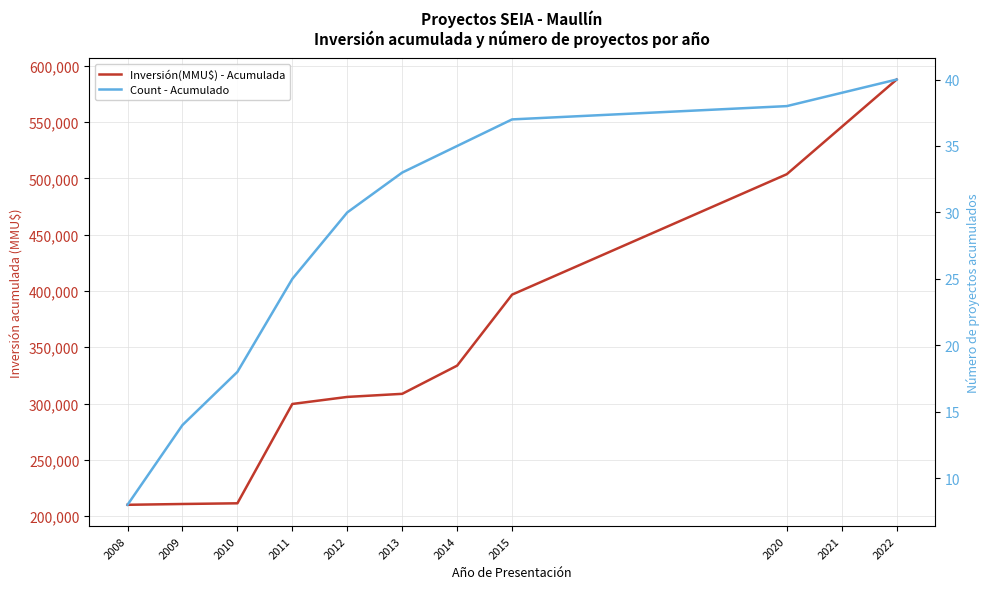

The Count - Acumulado series shows 33 at 2013. True or false?

True